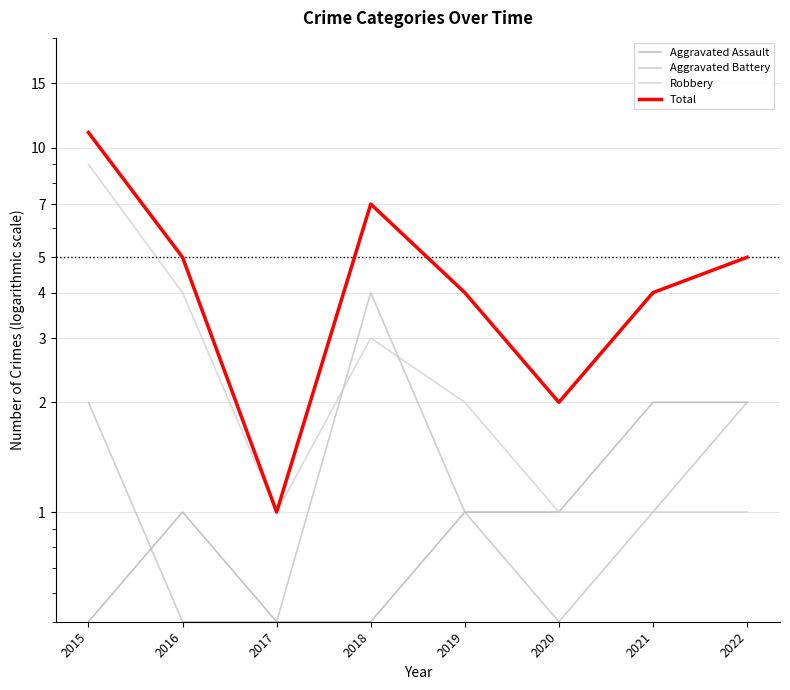

True or false: Aggravated Assault and Robbery cross at least once.

False